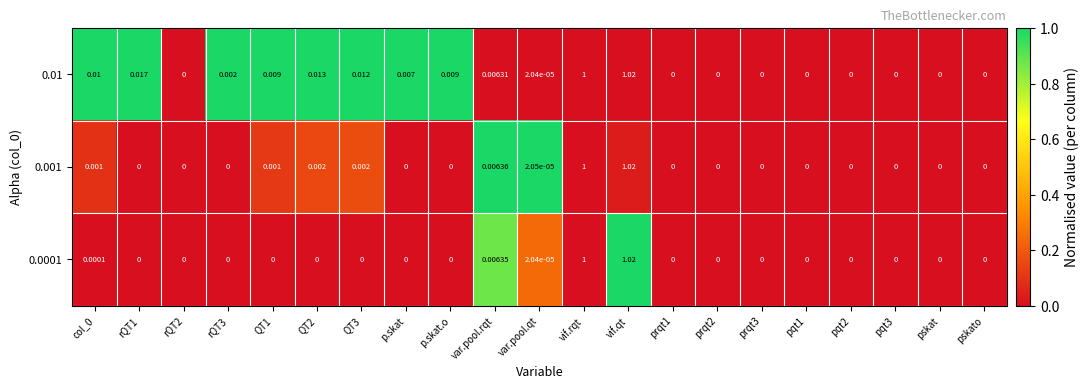

How many distinct data groups are displayed?

3